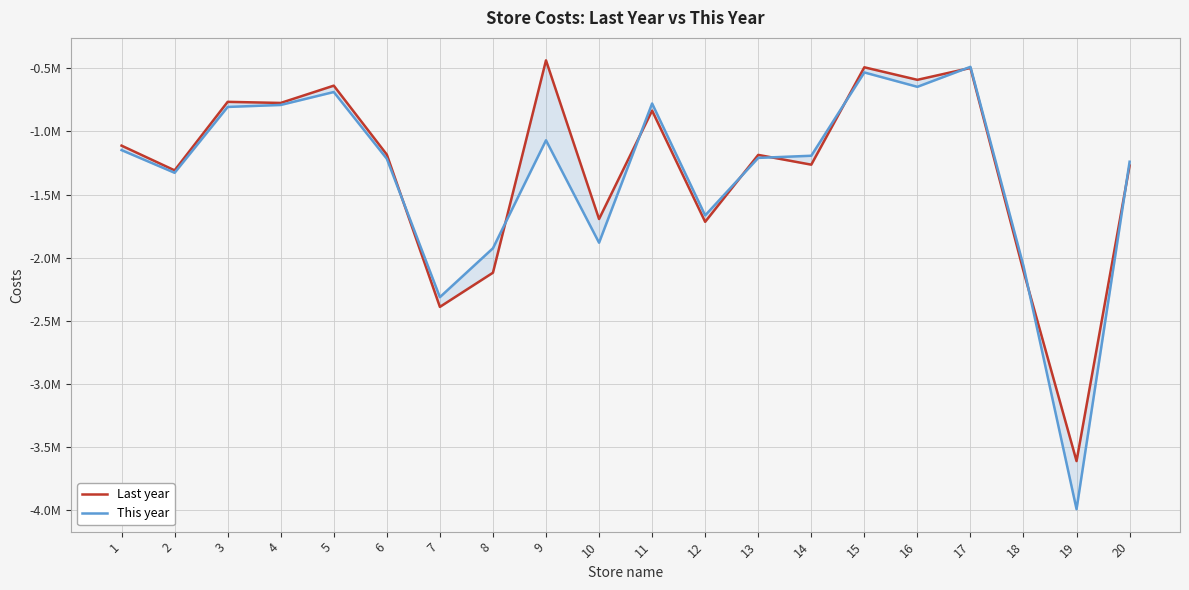

True or false: This year has a value of -2312109.9 at 7.

True